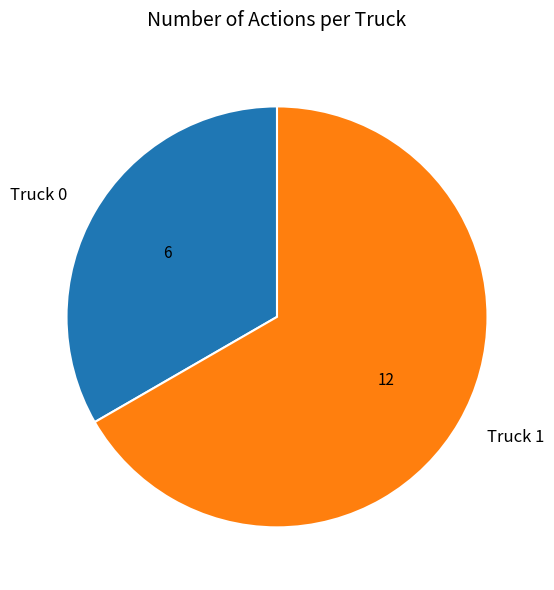

Between Truck 0 and Truck 1, which is larger?

Truck 1